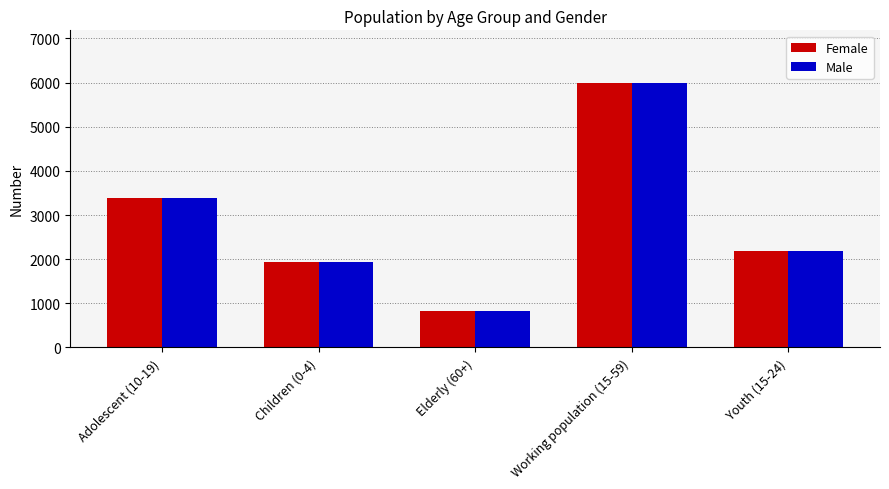

Which category has the highest value across all series?

Working population (15-59)